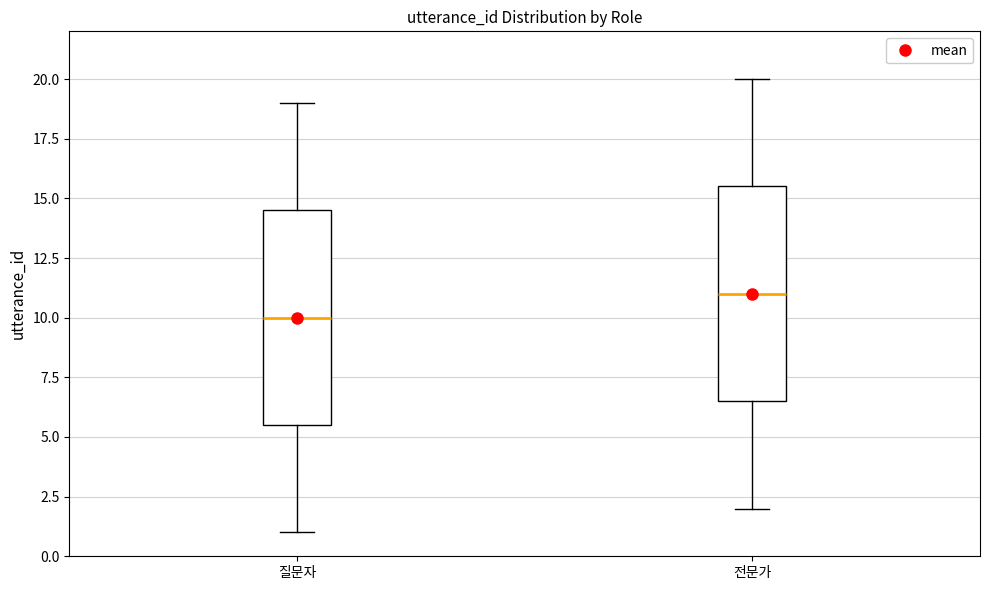

Where does the upper whisker of the box for 질문자 end on the y-axis? The values are not printed on the chart, so give them approximately, as read against the axis.

19.0